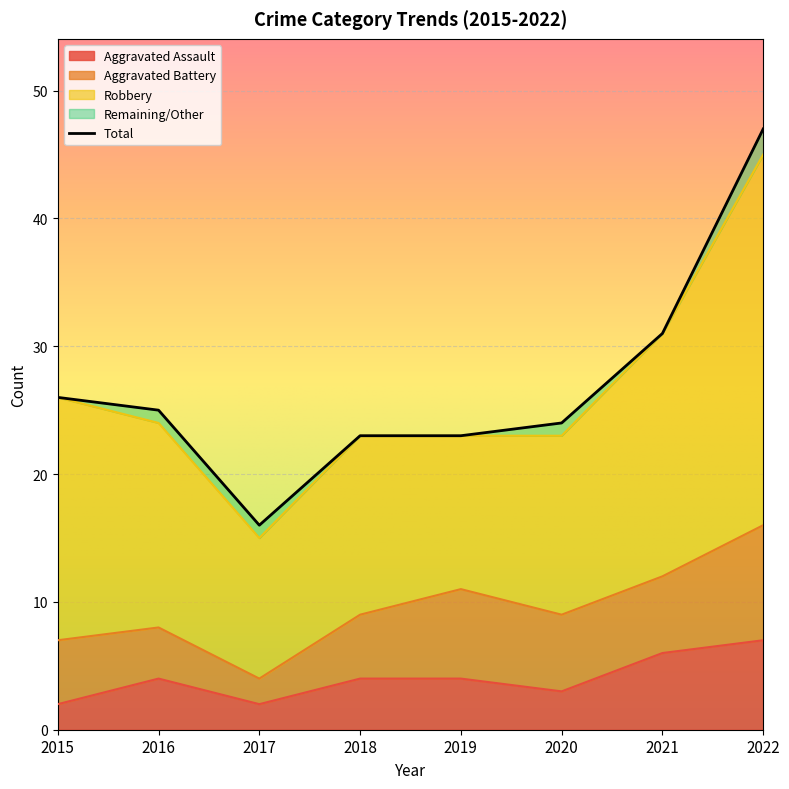

The value of Aggravated Assault at 2016 is 4. True or false?

True